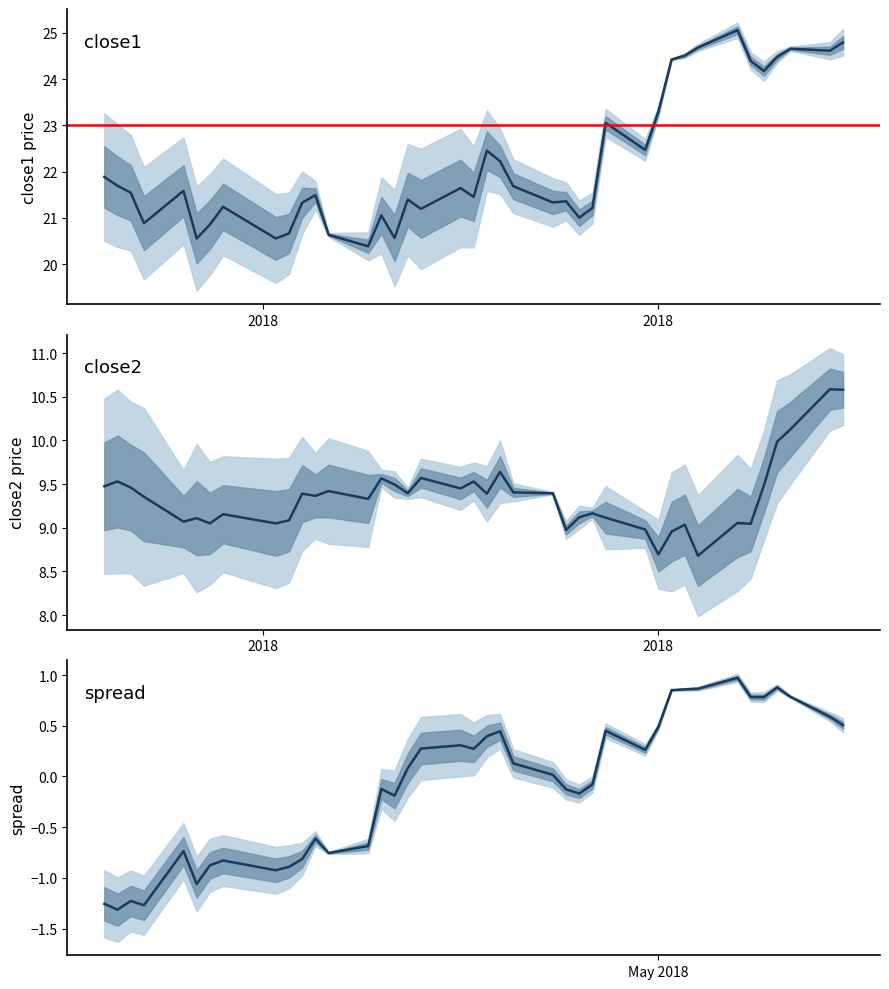

Rank the series by their average value, from highest to lowest.

close1, close2, spread